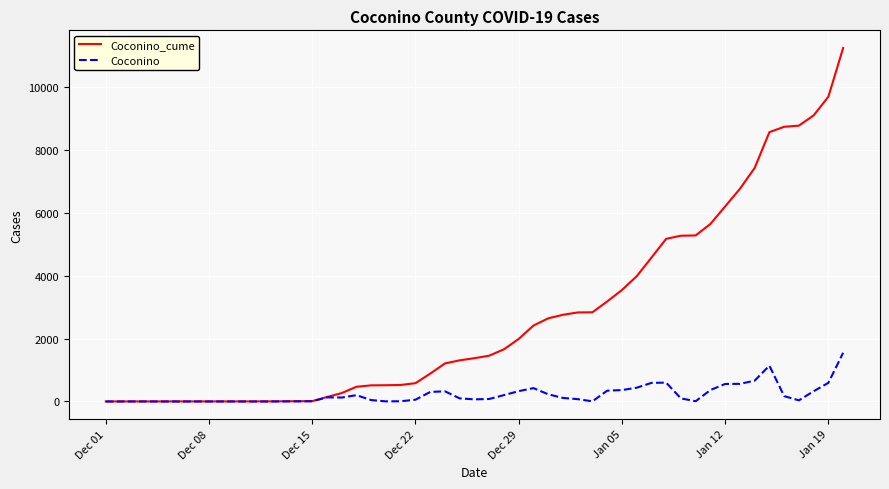

At how many categories does at least one series exceed 7497?

6